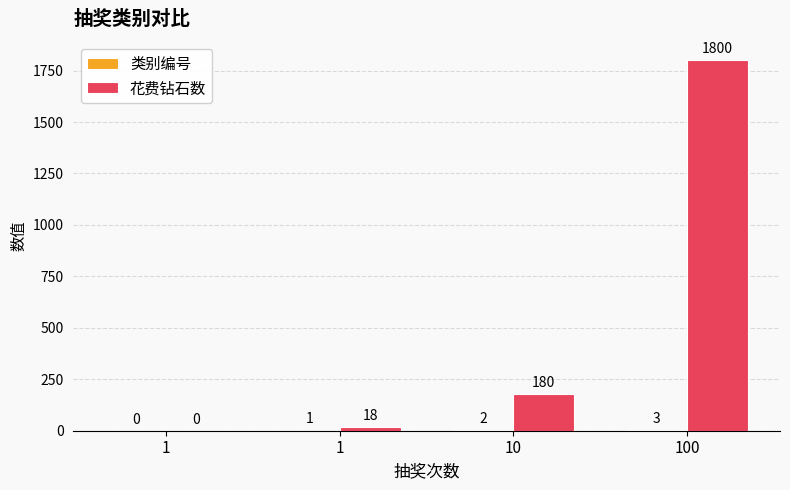

Count the 类别编号 values in the range 1 to 3.

3